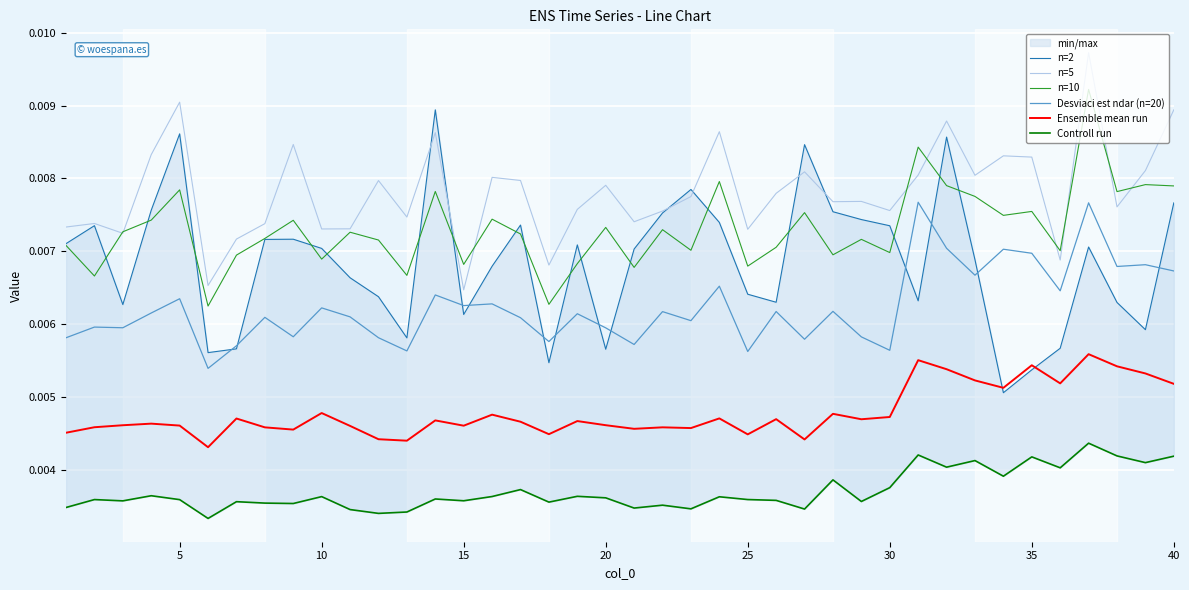

True or false: Ensemble mean run and Desviaci est ndar (n=20) cross at least once.

False